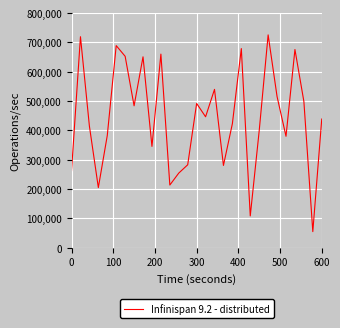

What is the greatest value displayed?

725966.5